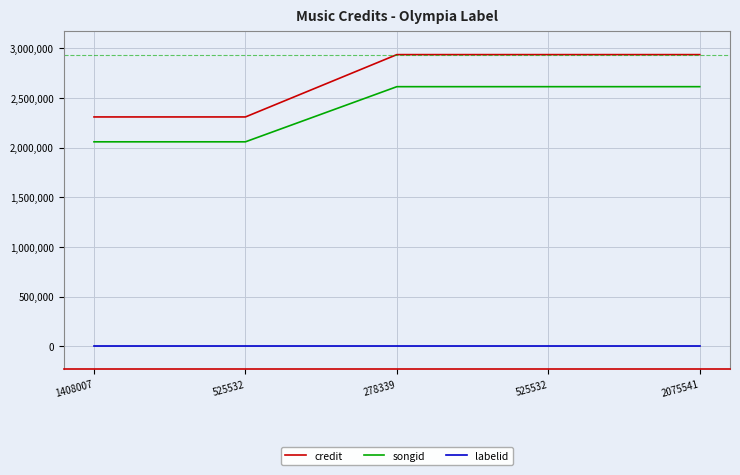

How many lines are shown in the chart?

3